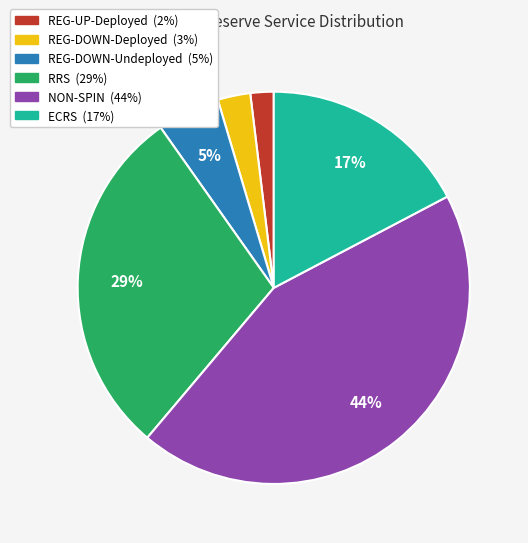

Is there a majority slice in this chart?

No